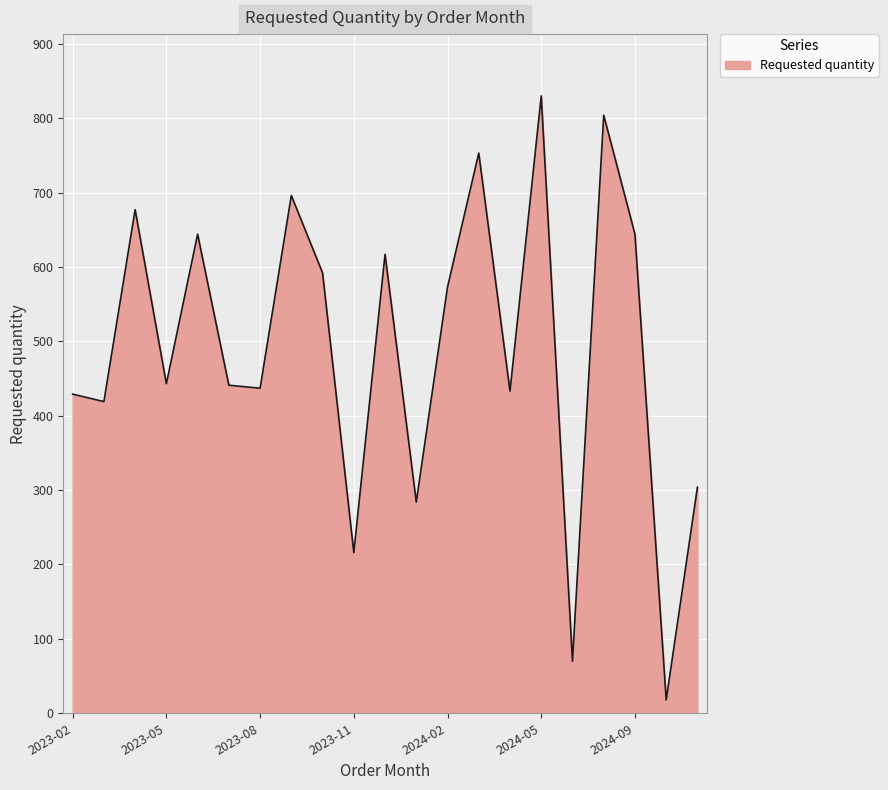

What is the difference between the maximum and minimum values?

812